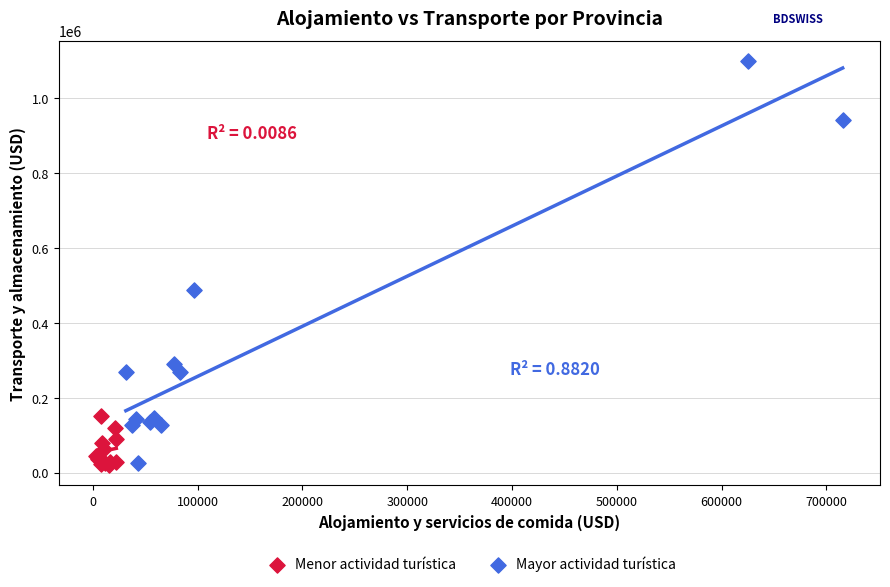

Which series has the largest Y range (max minus min)?

Mayor actividad turística